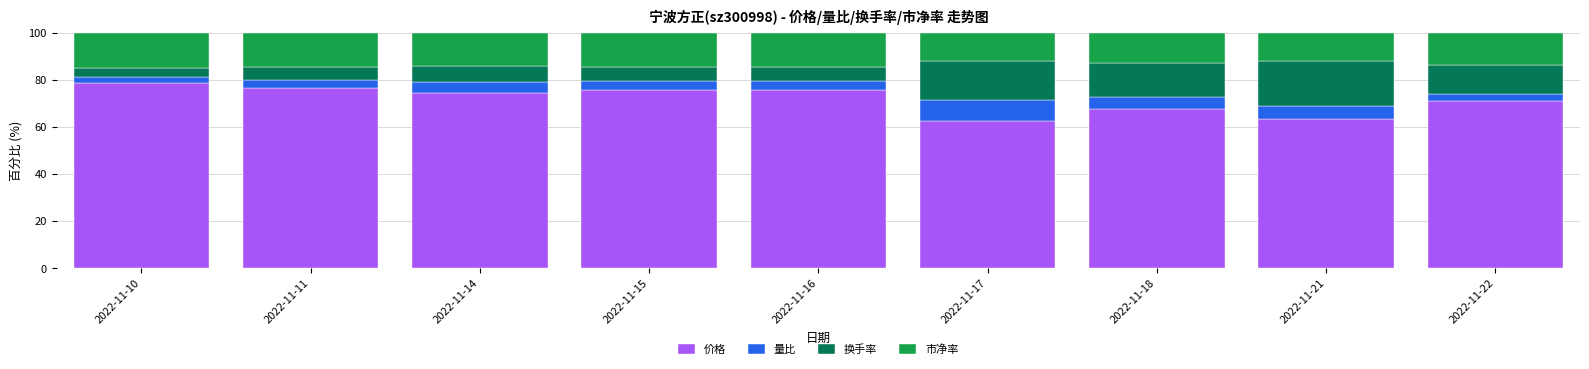

Does the chart contain any negative values?

No